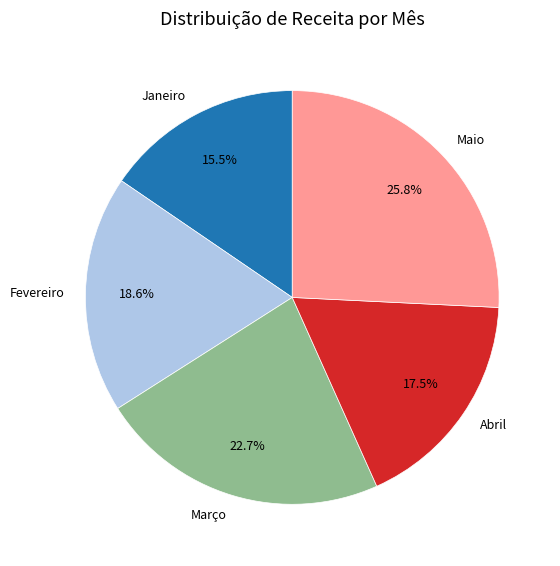

Is there a majority slice in this chart?

No